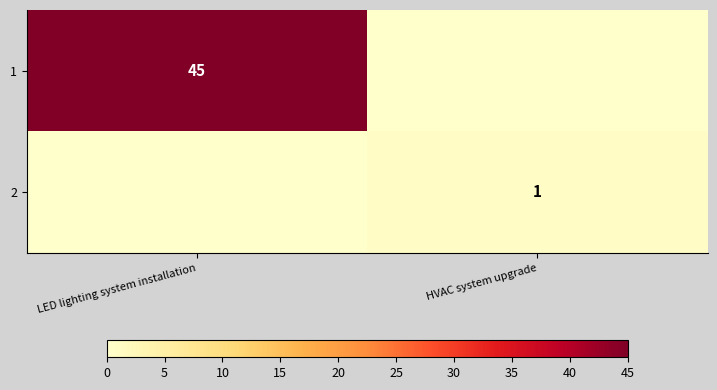

The value of 1 at LED lighting system installation is 11. True or false?

False